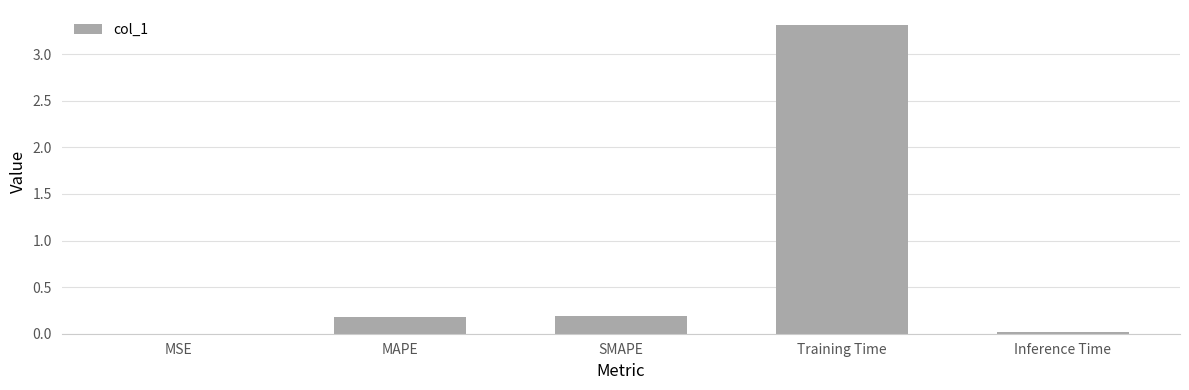

What is the sum of all values?

3.7